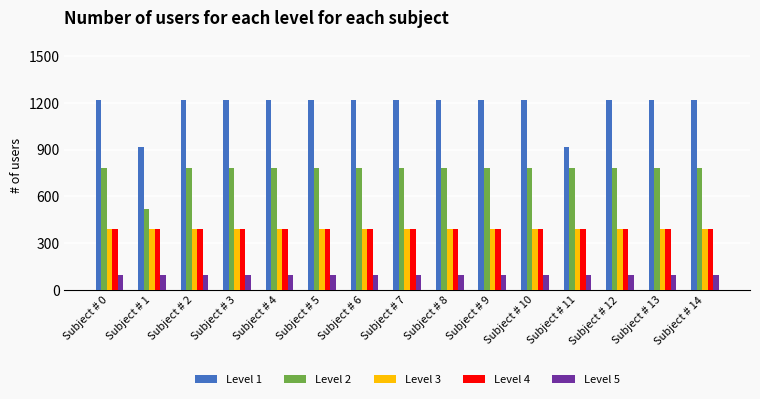

What is the total value across all series at Subject # 9?

2875